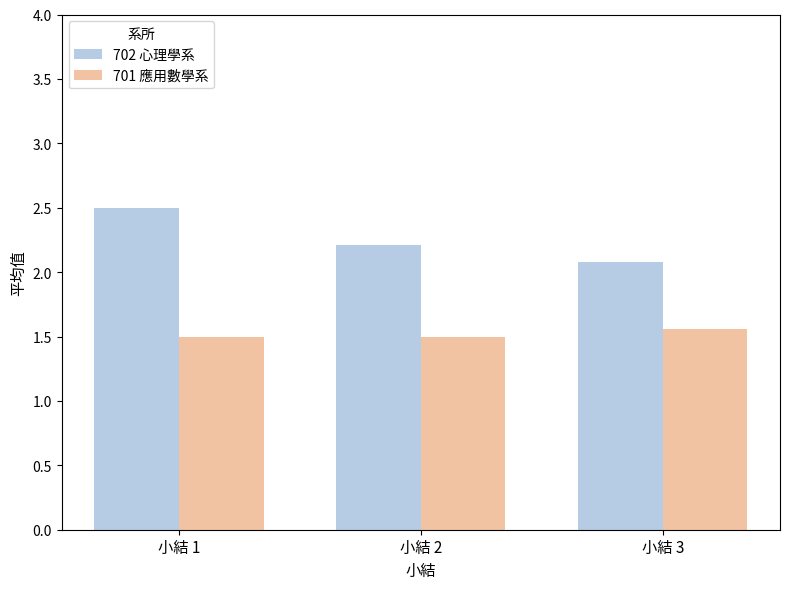

Which category has the highest value in the 702 心理學系 series?

小結 1